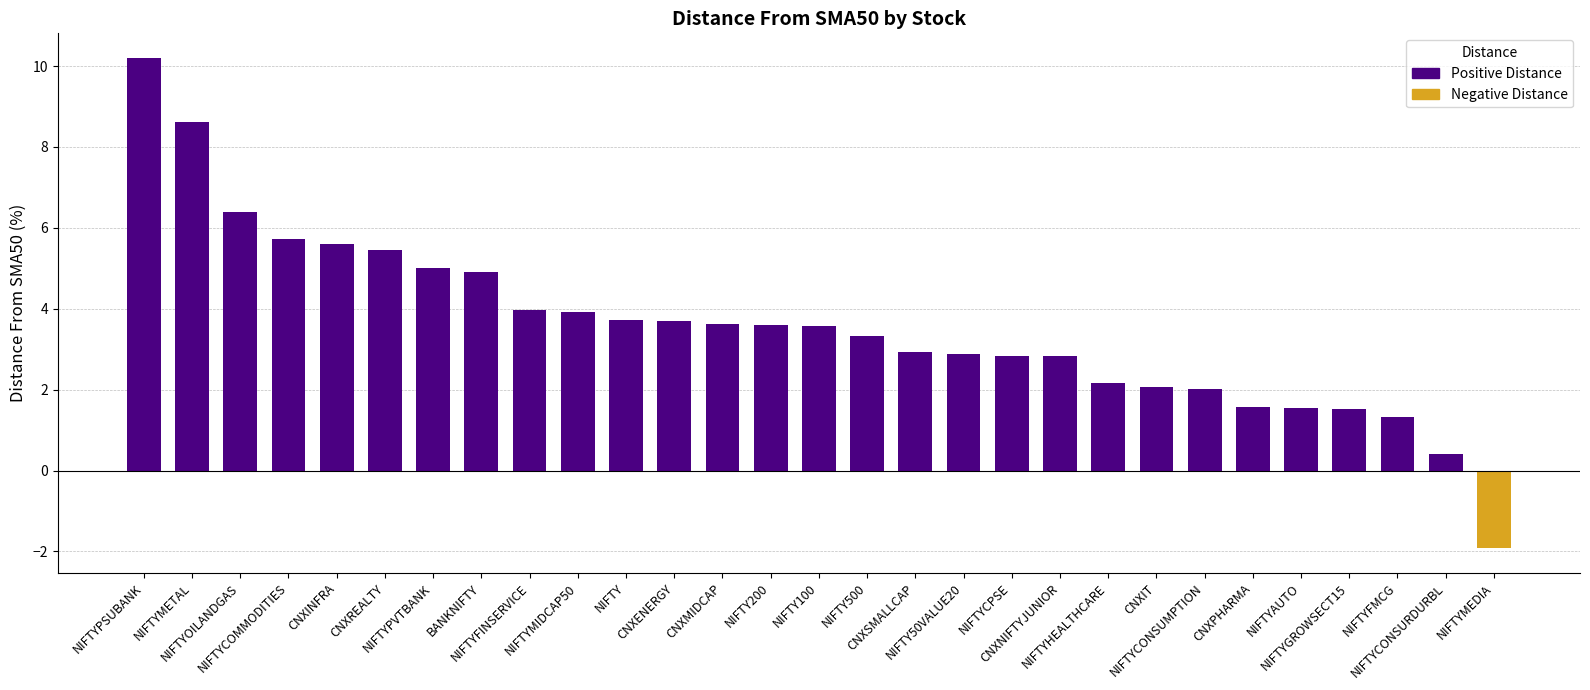

What is the approximate value at NIFTY100?

3.6